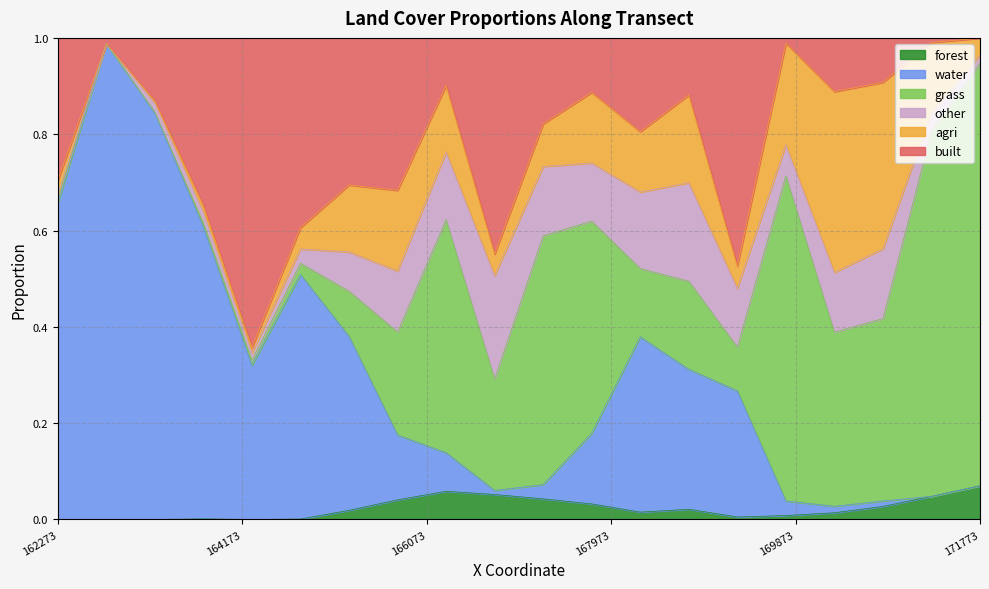

What is the value of the water point at the 1st from the left?

0.7